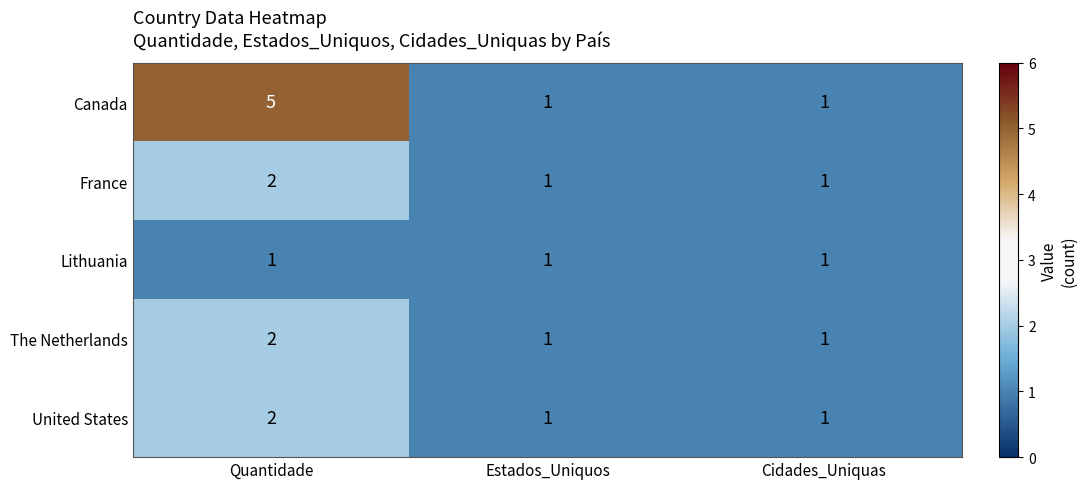

Reading right to left, transcribe all the data shown in this chart.

Canada: Cidades_Uniquas=1	Estados_Uniquos=1	Quantidade=5
France: Cidades_Uniquas=1	Estados_Uniquos=1	Quantidade=2
Lithuania: Cidades_Uniquas=1	Estados_Uniquos=1	Quantidade=1
The Netherlands: Cidades_Uniquas=1	Estados_Uniquos=1	Quantidade=2
United States: Cidades_Uniquas=1	Estados_Uniquos=1	Quantidade=2